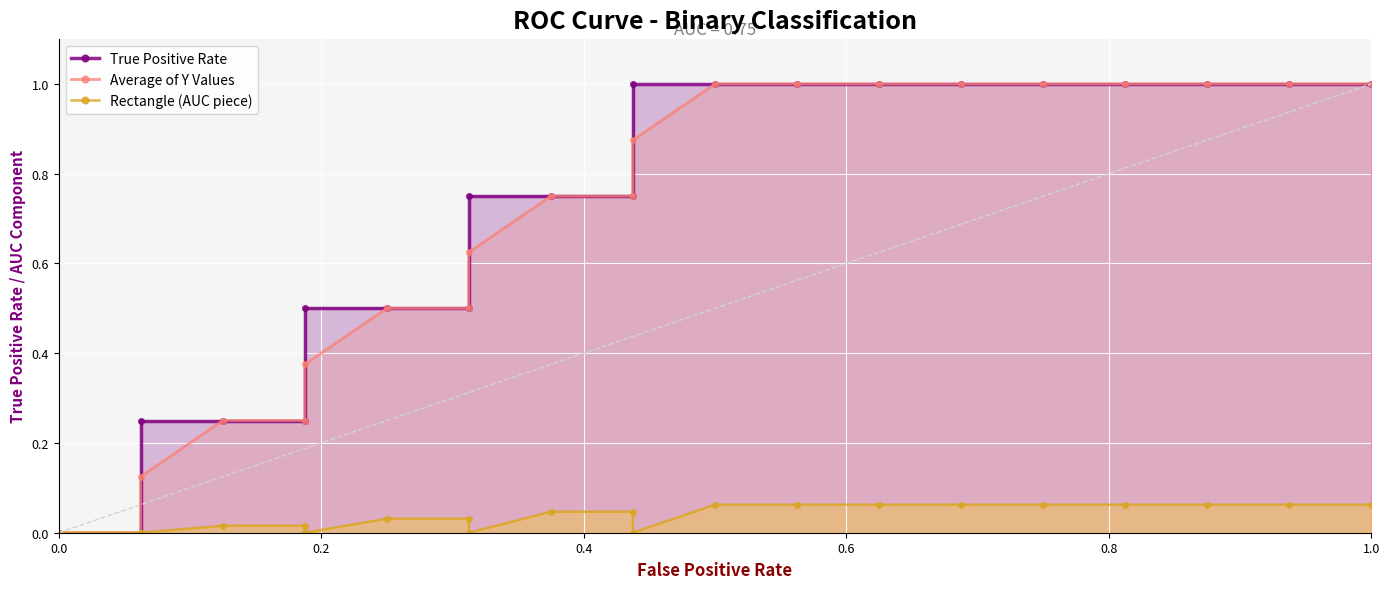

How many data points does each series have?

21